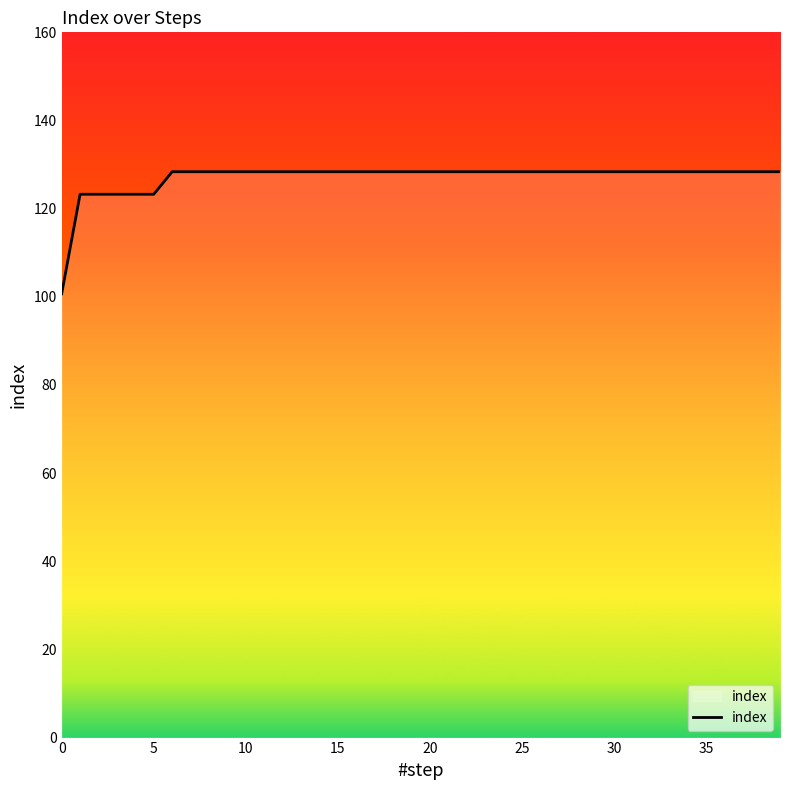

Reading left to right, extract all data points from this chart.

100.7	123.3	123.3	123.3	123.3	123.3	128.4	128.4	128.4	128.4	128.4	128.4	128.4	128.4	128.4	128.4	128.4	128.4	128.4	128.4	128.4	128.4	128.4	128.4	128.4	128.4	128.4	128.4	128.4	128.4	128.4	128.4	128.4	128.4	128.4	128.4	128.4	128.4	128.4	128.4